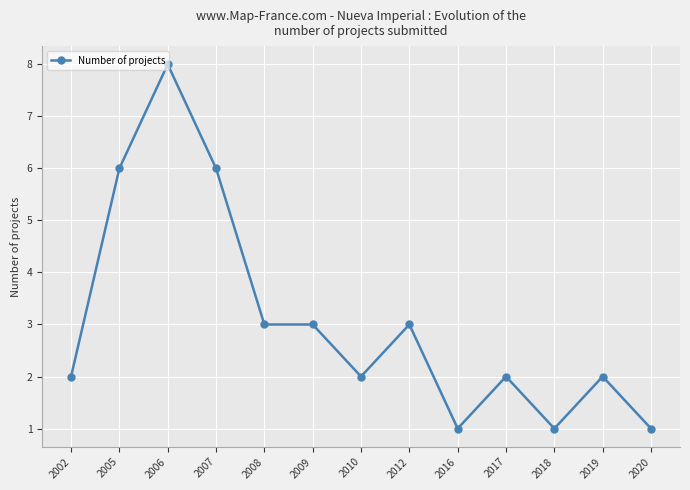

What is the average value?

3